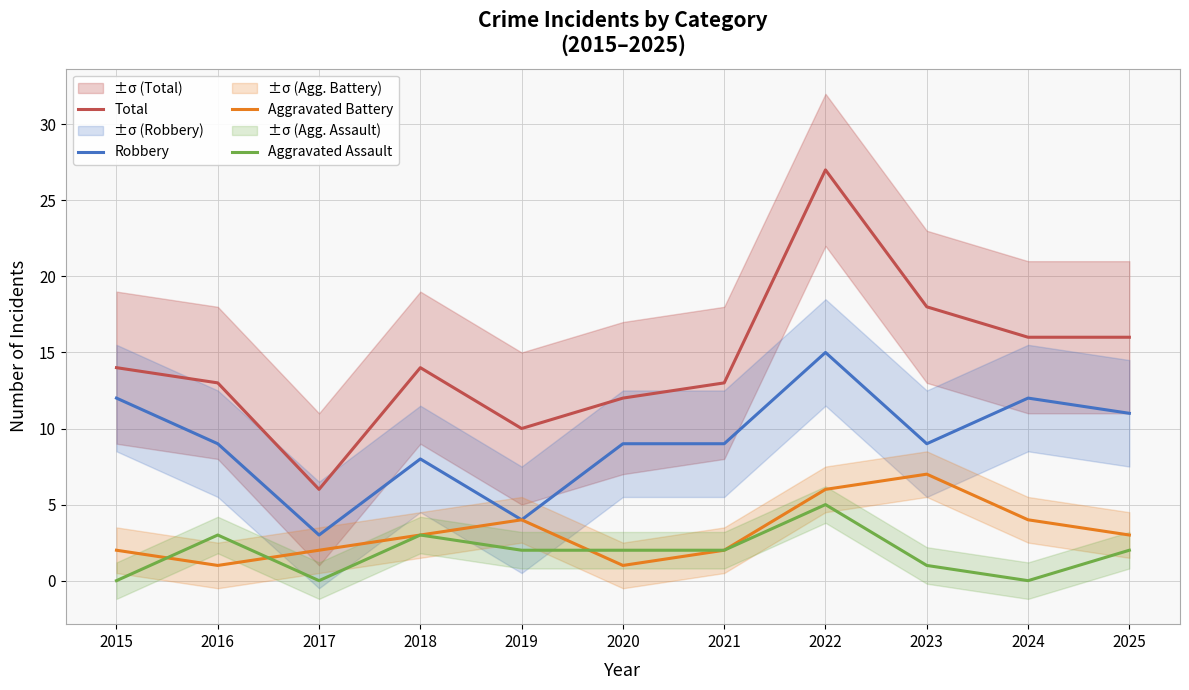

Reading right to left, transcribe all the data shown in this chart.

Total: 16	16	18	27	13	12	10	14	6	13	14
Robbery: 11	12	9	15	9	9	4	8	3	9	12
Aggravated Battery: 3	4	7	6	2	1	4	3	2	1	2
Aggravated Assault: 2	0	1	5	2	2	2	3	0	3	0